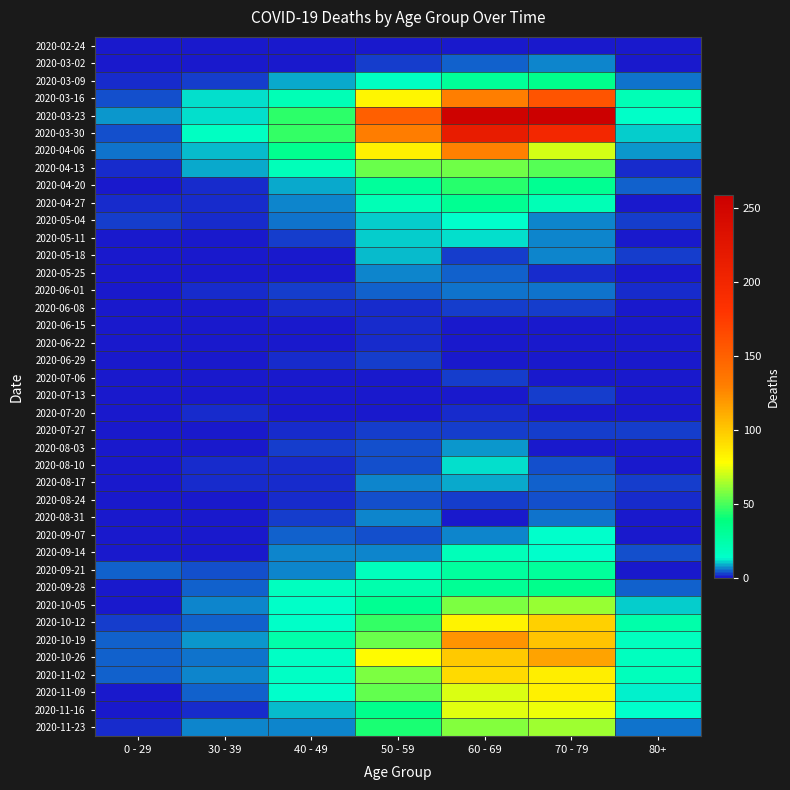

Which has a higher value, 30 - 39 or 60 - 69?

60 - 69